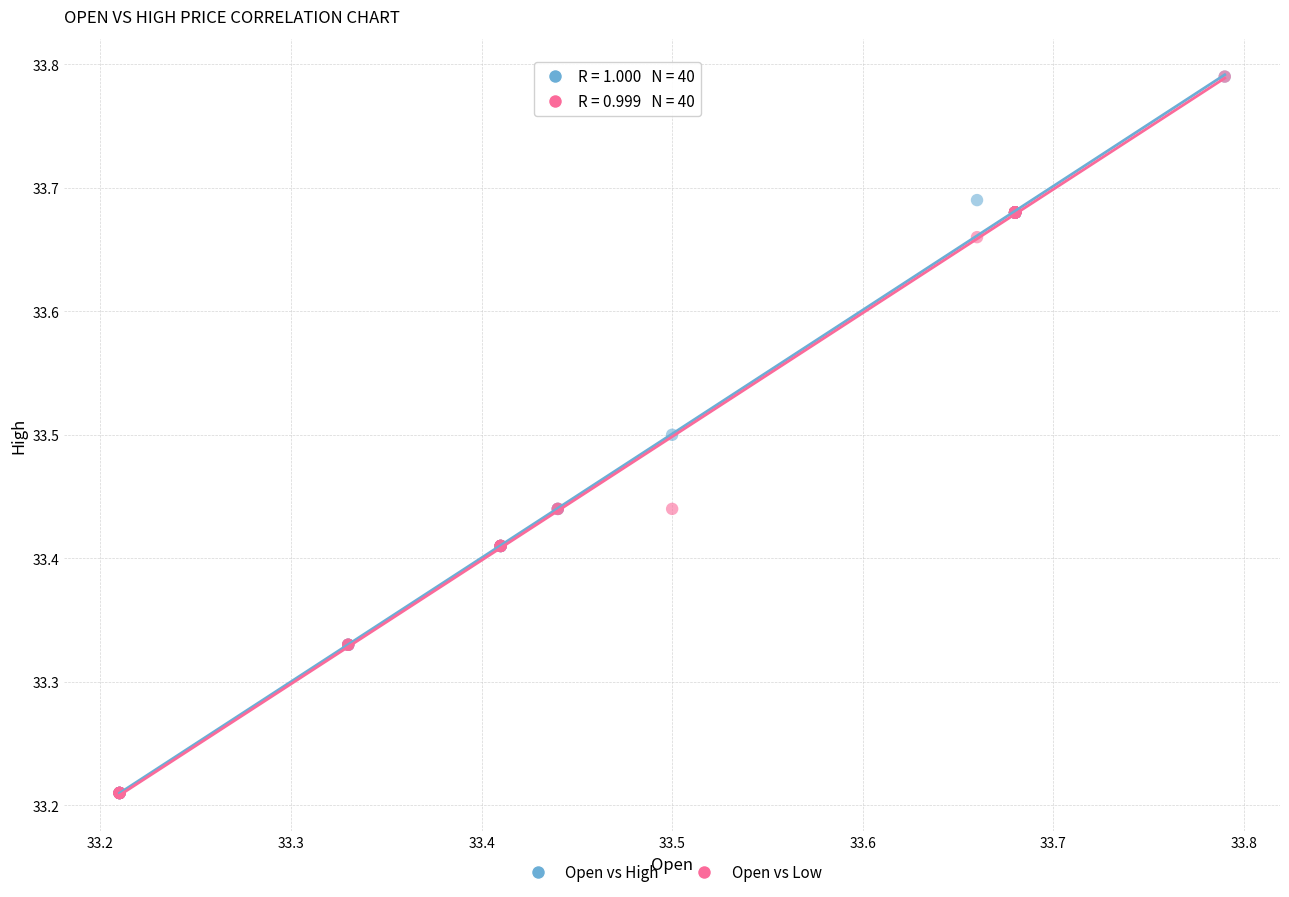

What are all the series names shown in the legend?

Open vs High, Open vs Low